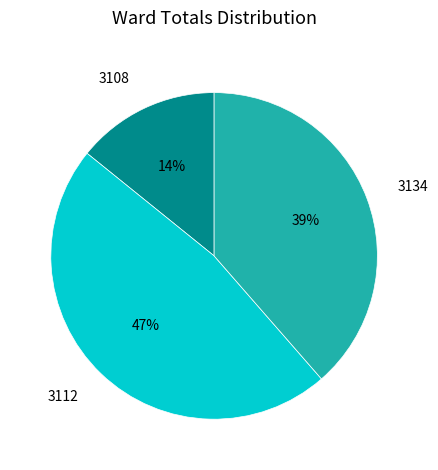

Do 3108 and 3112 together represent more than half of the pie?

Yes